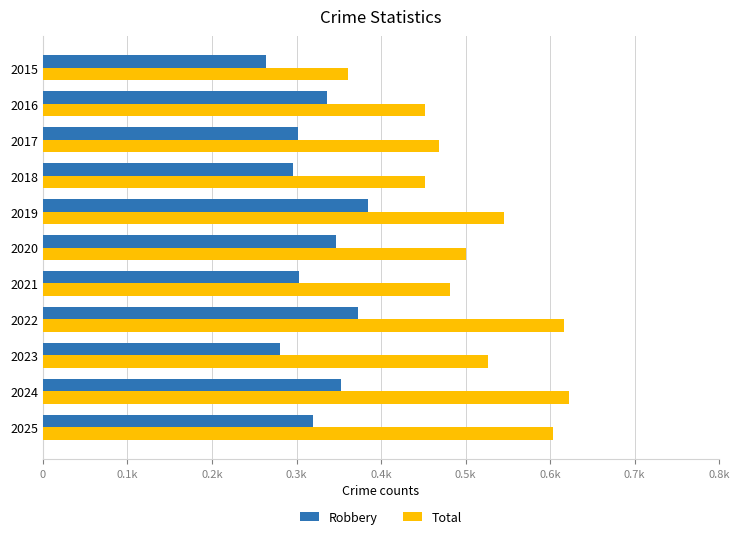

What are all the series names shown in the legend?

Robbery, Total